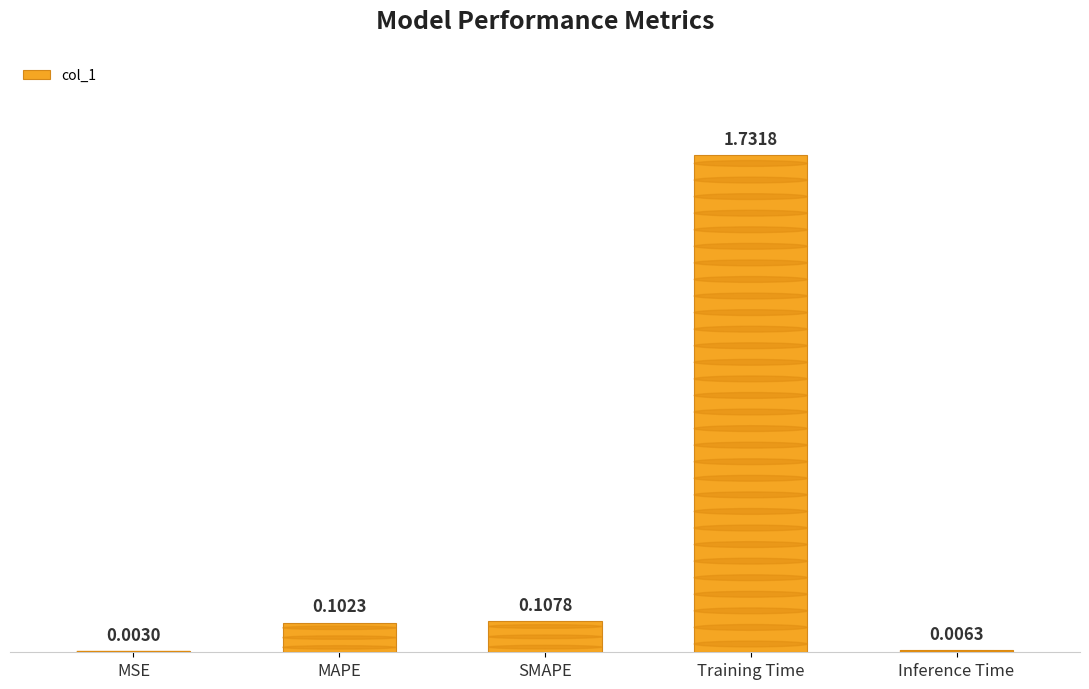

What is the change in value from MSE to Training Time?

+1.7